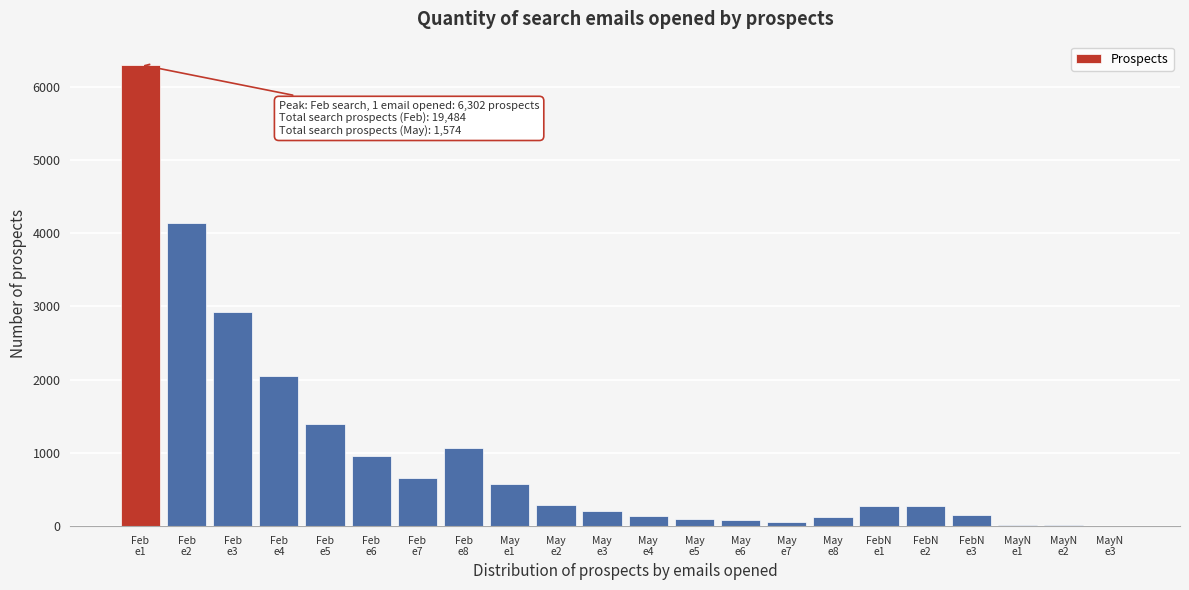

What is the greatest value displayed?

6302